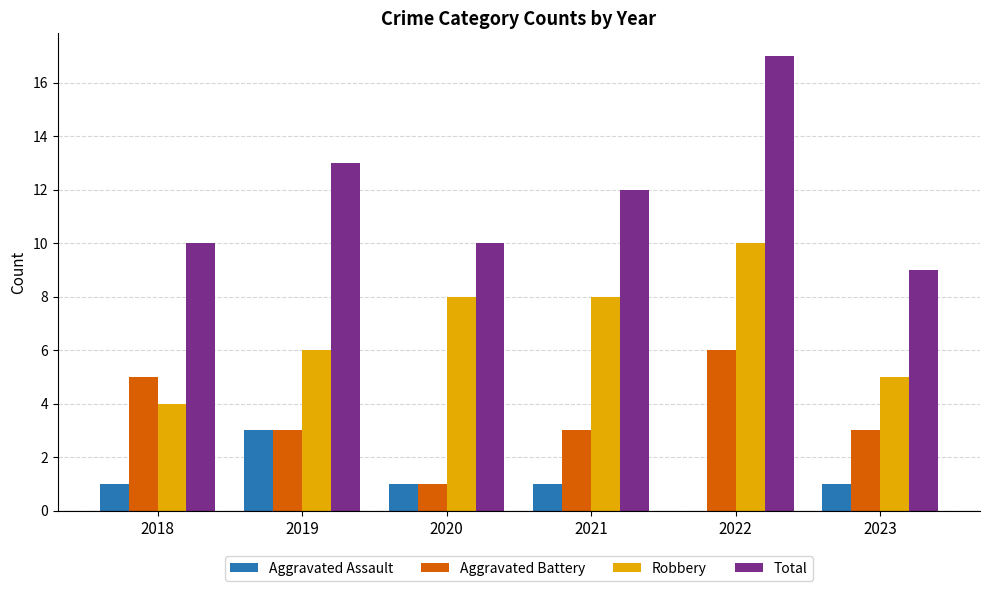

What is the approximate value of Robbery at 2019?

6